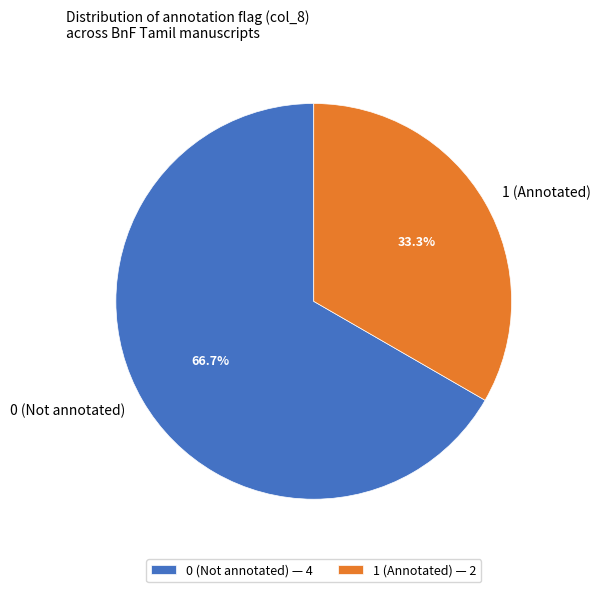

Is the sum of 0 (Not annotated) and 1 (Annotated) greater than half?

Yes